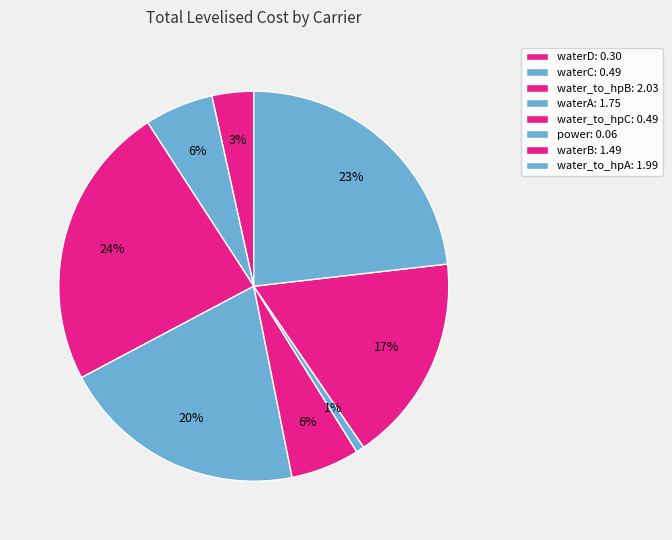

To the nearest percent, what is the combined percentage of water_to_hpC and waterB?

23%